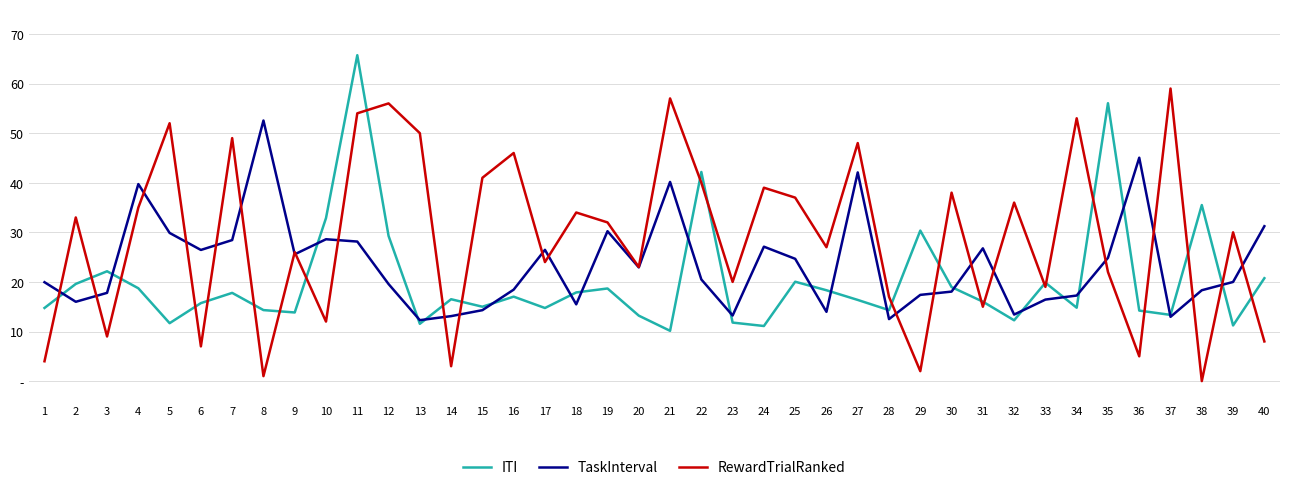

At 33, list the series in order from smallest to largest.

TaskInterval, RewardTrialRanked, ITI